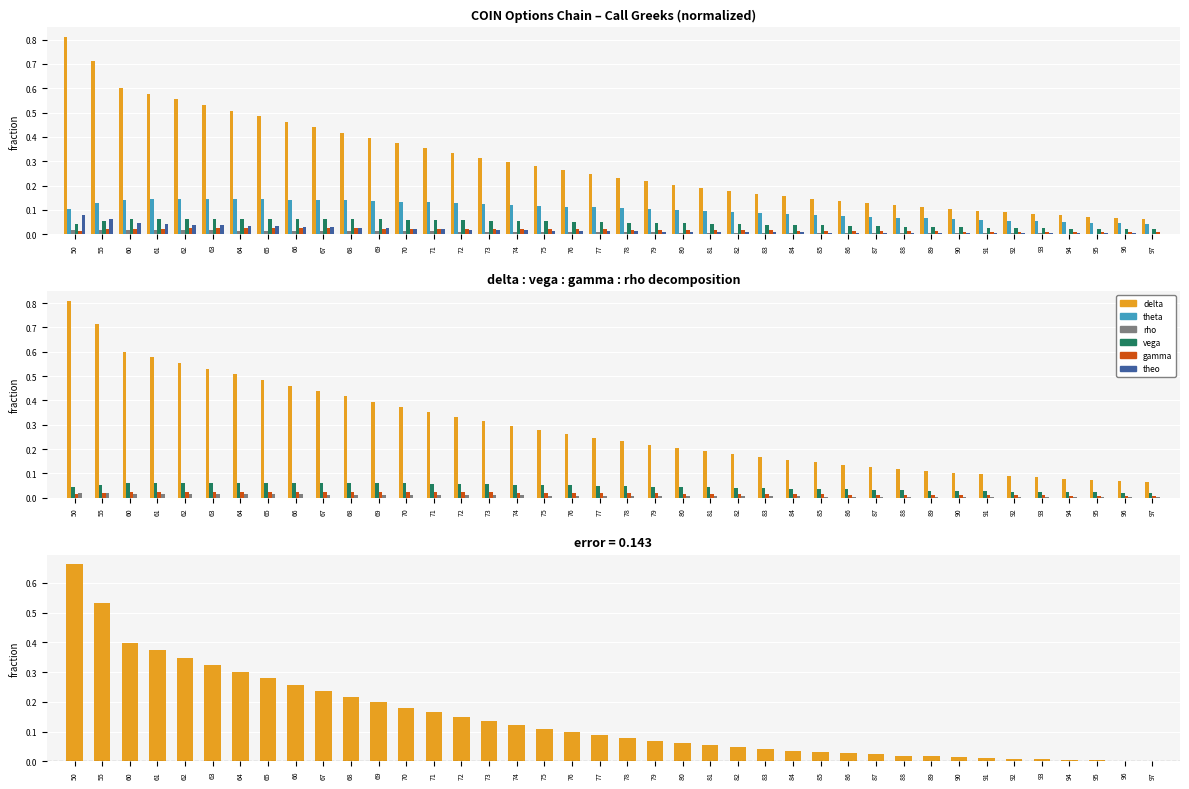

Between 72 and 84, which is larger?

72